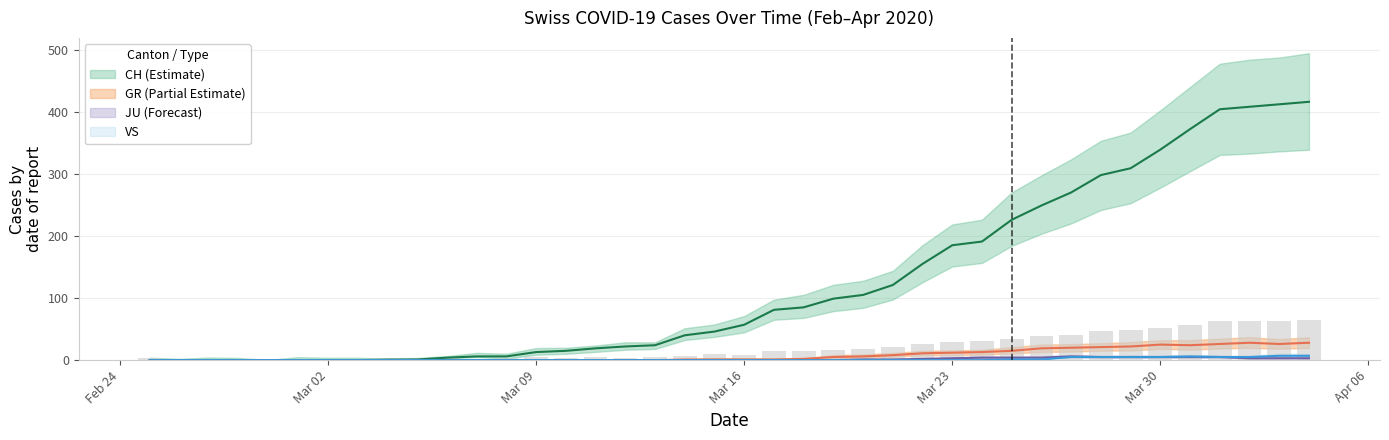

How many groups of bars are there?

40